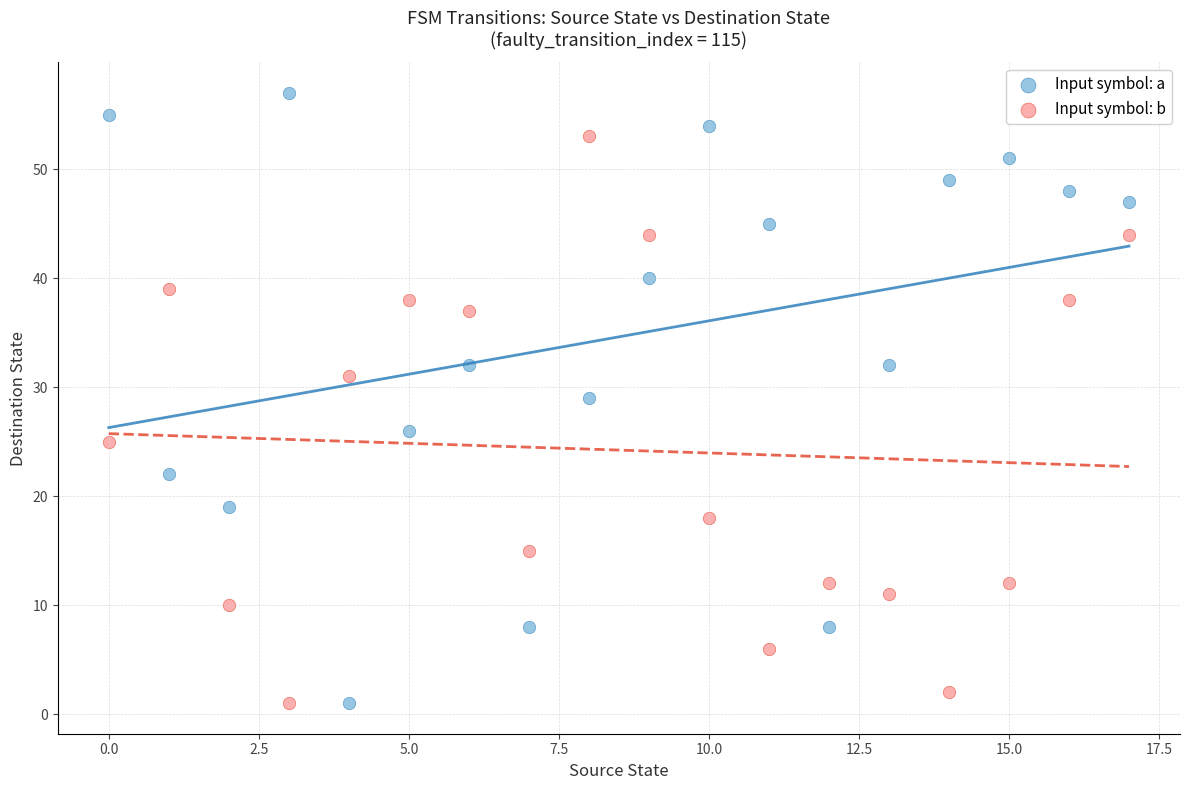

Which series has the largest Y range (max minus min)?

Input symbol: a